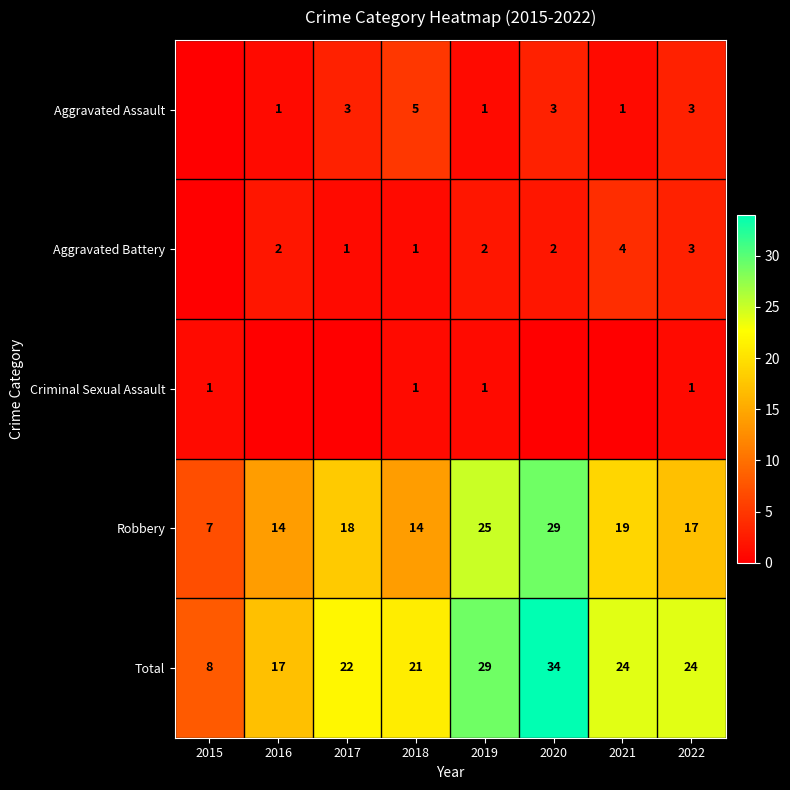

Where is Robbery nearest to the value 18?

2017